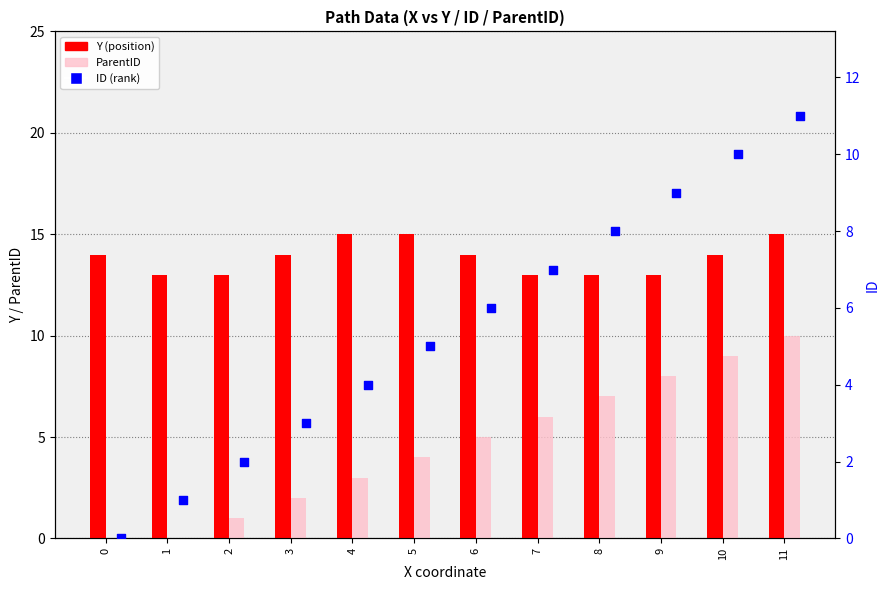

At how many categories does at least one series exceed 8?

12